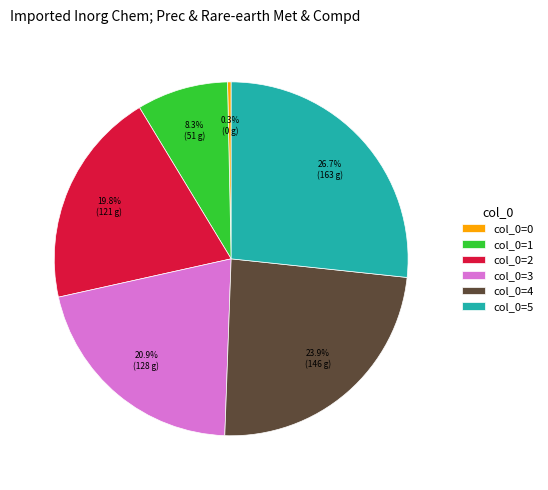

Does col_0=5 account for over 50% of the chart?

No